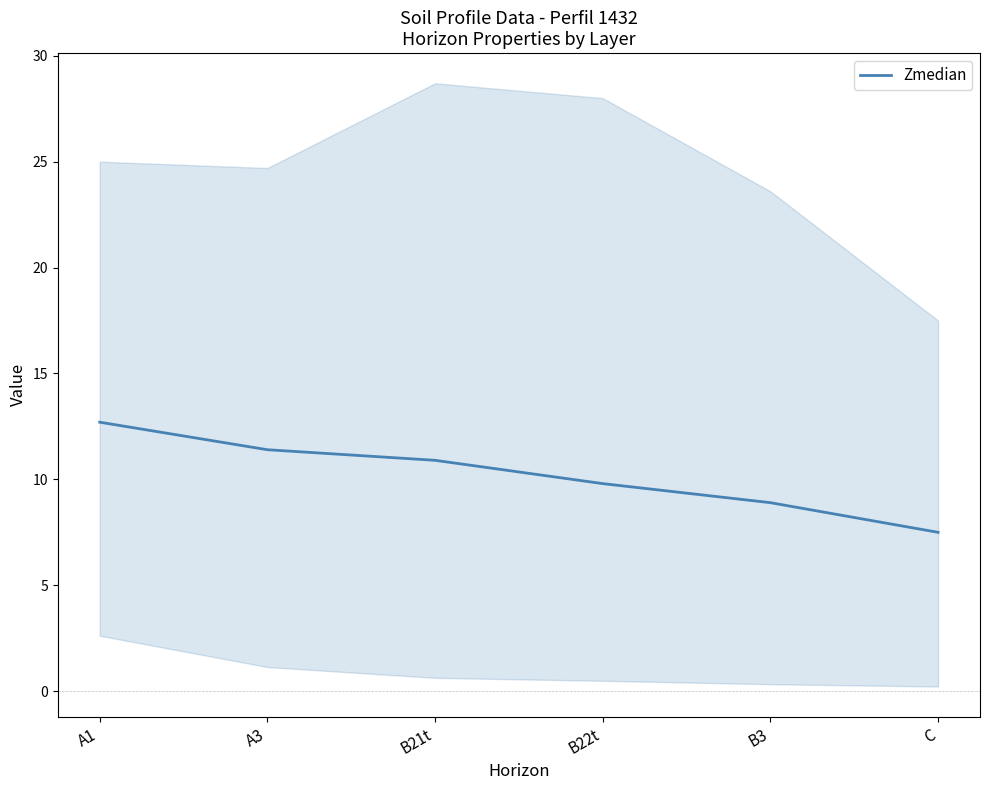

What is the difference between the maximum and minimum values?

5.2